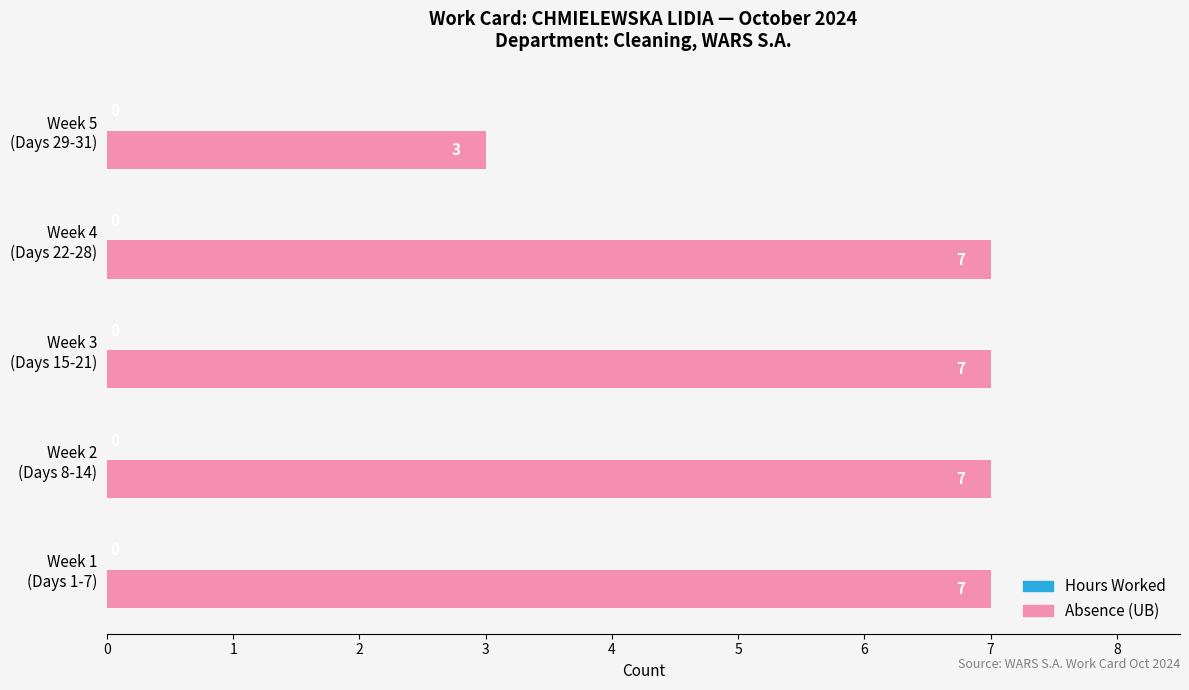

How many bars are there in total?

5